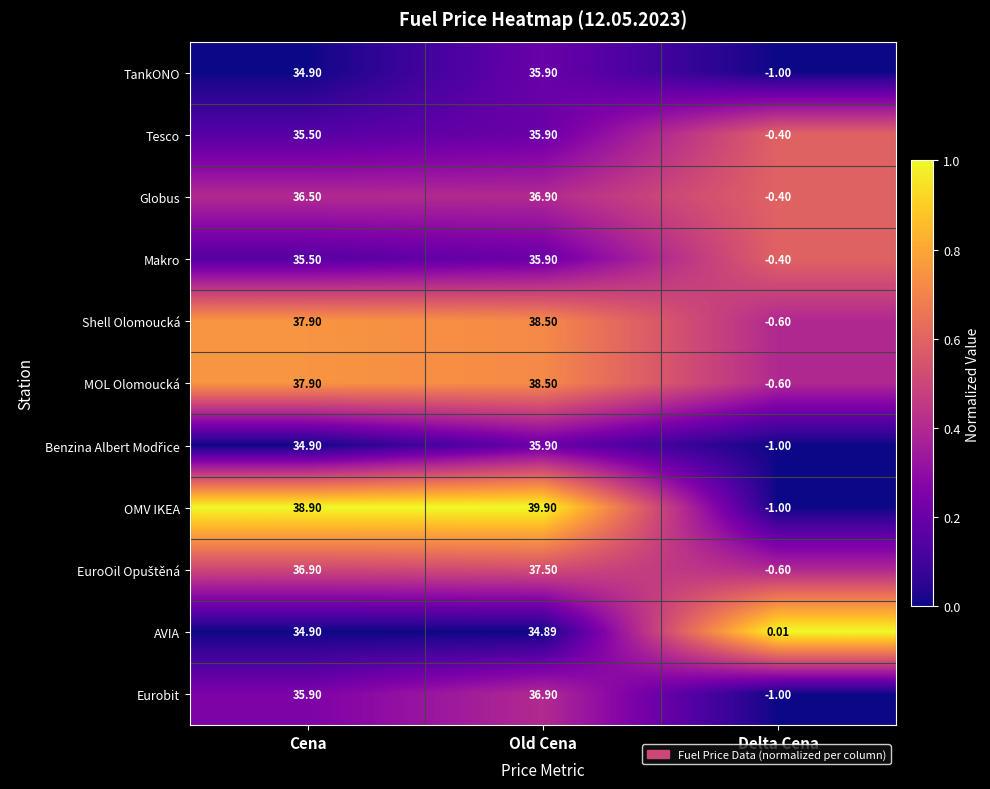

At which label does AVIA reach its minimum?

Delta Cena